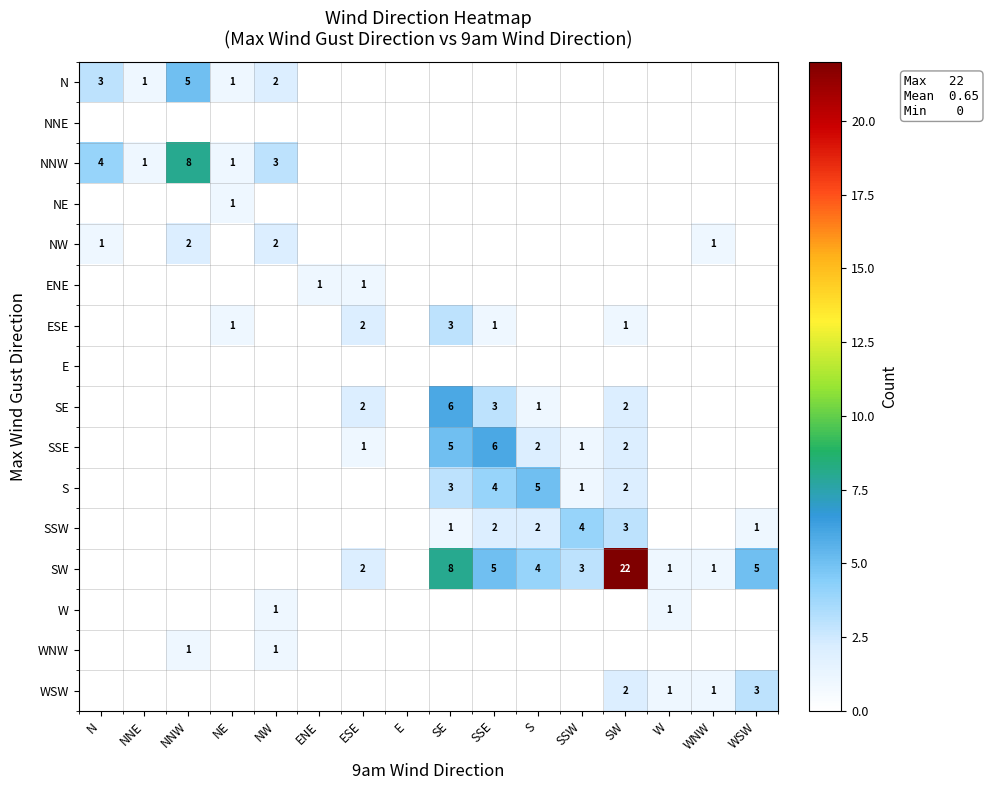

Is the value of S at SSW greater than the value of SW at ESE?

No